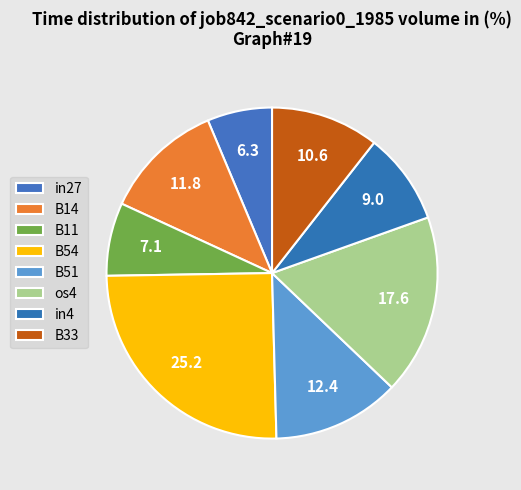

How many slices are in this pie chart?

8